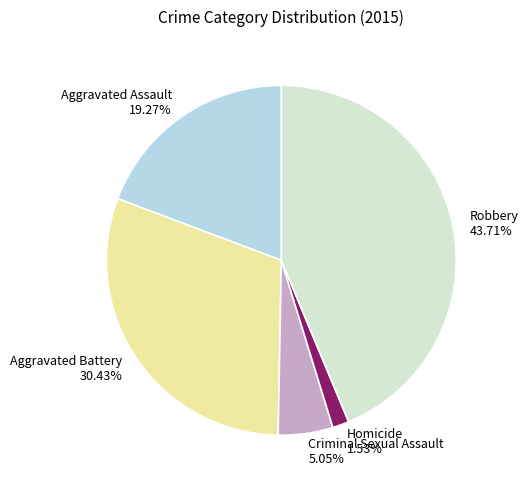

What is the smallest slice in the pie chart?

Homicide